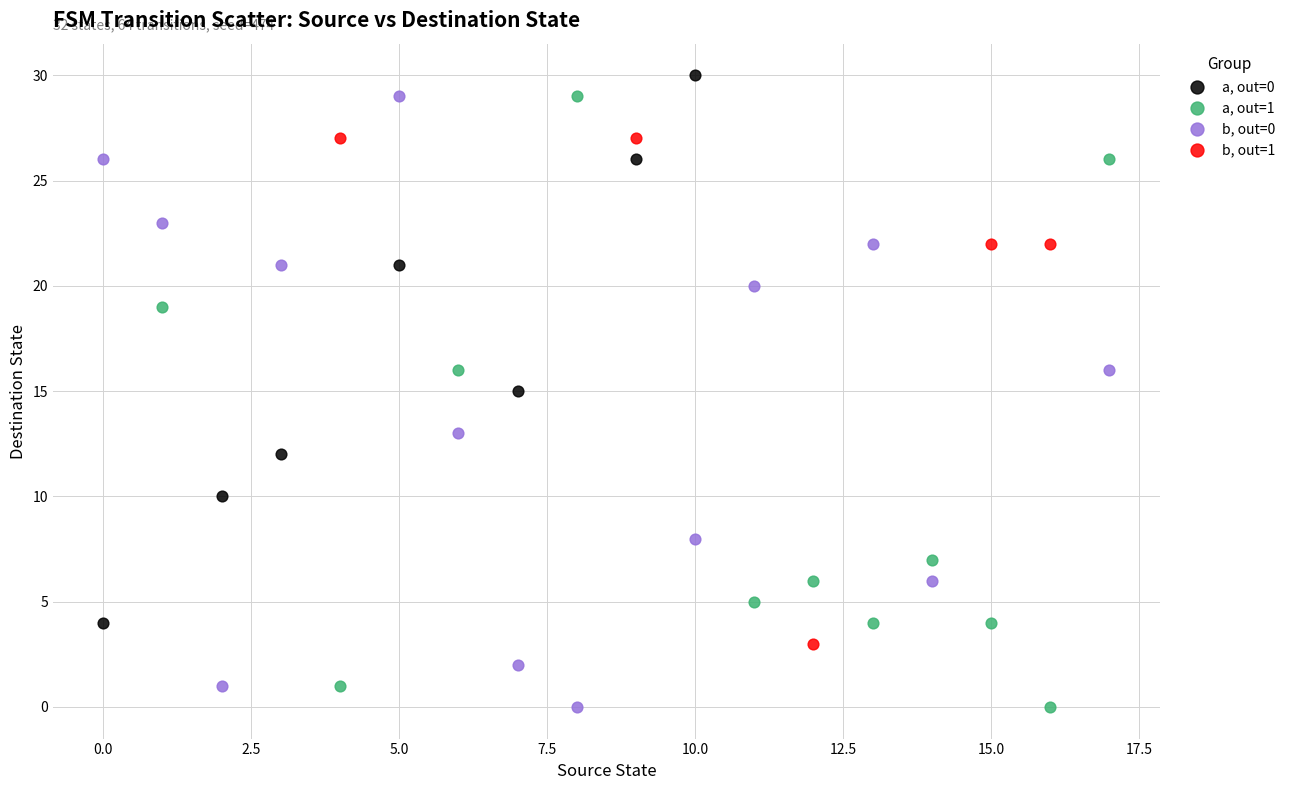

Which series contains the highest Y value?

a, out=0